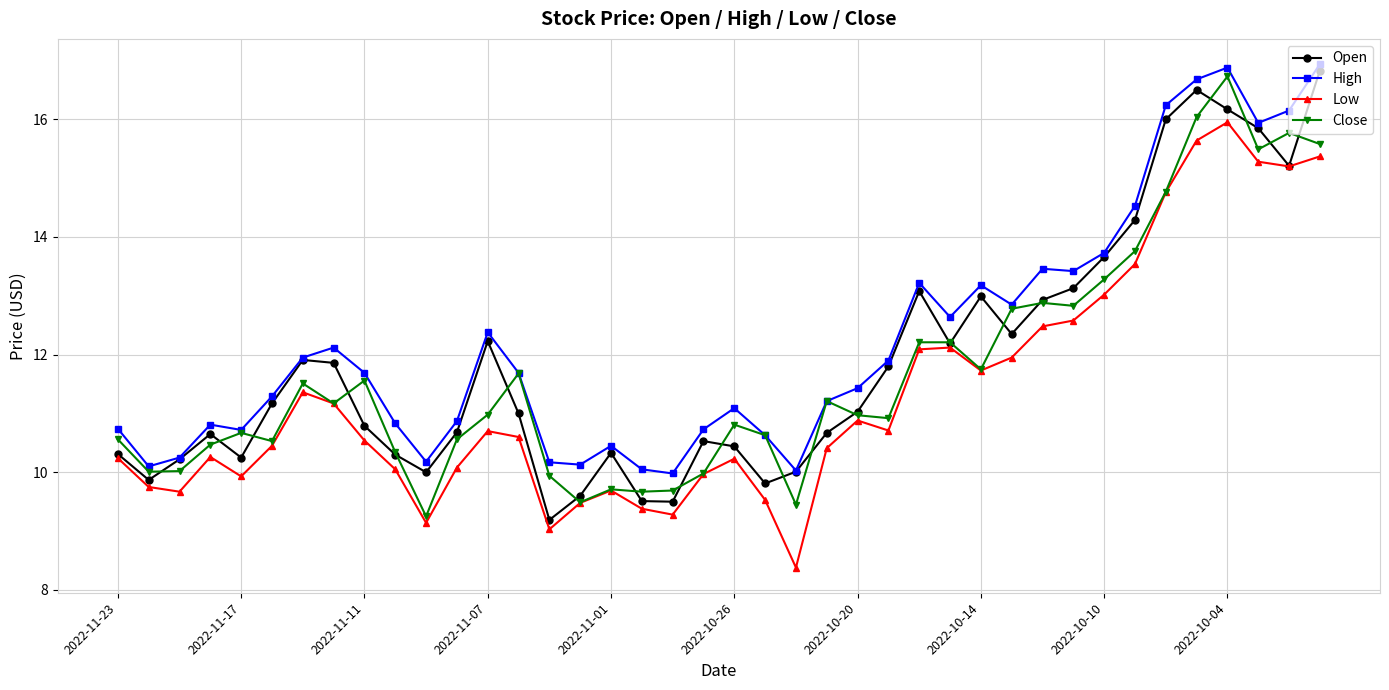

True or false: High has more than 0 points higher than both neighbors.

True